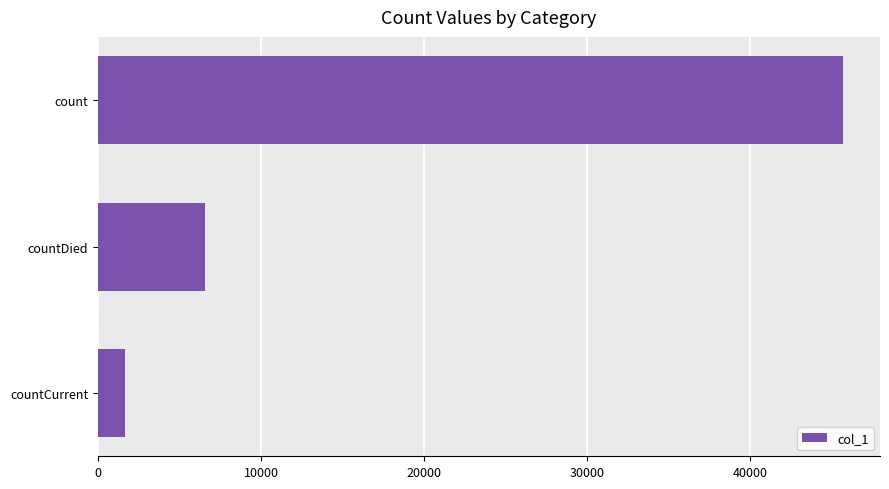

How many series are shown in this chart?

1